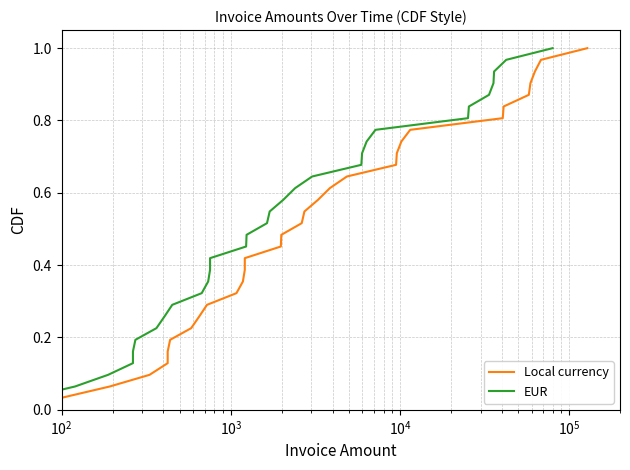

True or false: Local currency and EUR intersect in this chart.

False